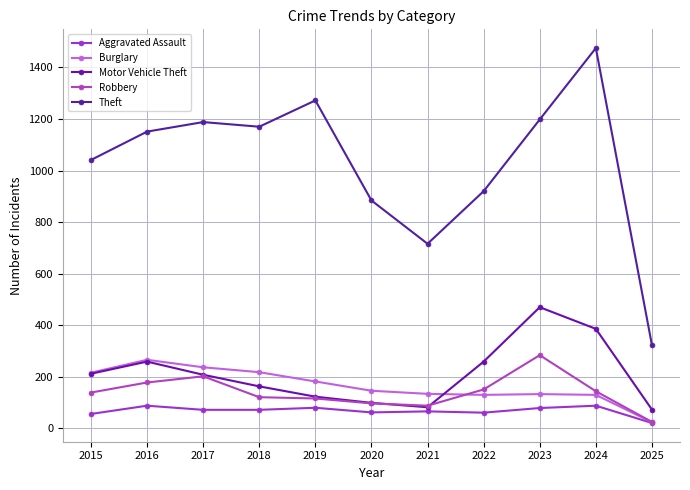

Where is the first local maximum for Motor Vehicle Theft?

2016